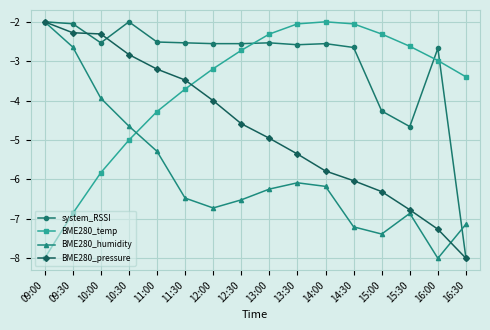

True or false: system_RSSI has more than 0 interior local peaks.

True